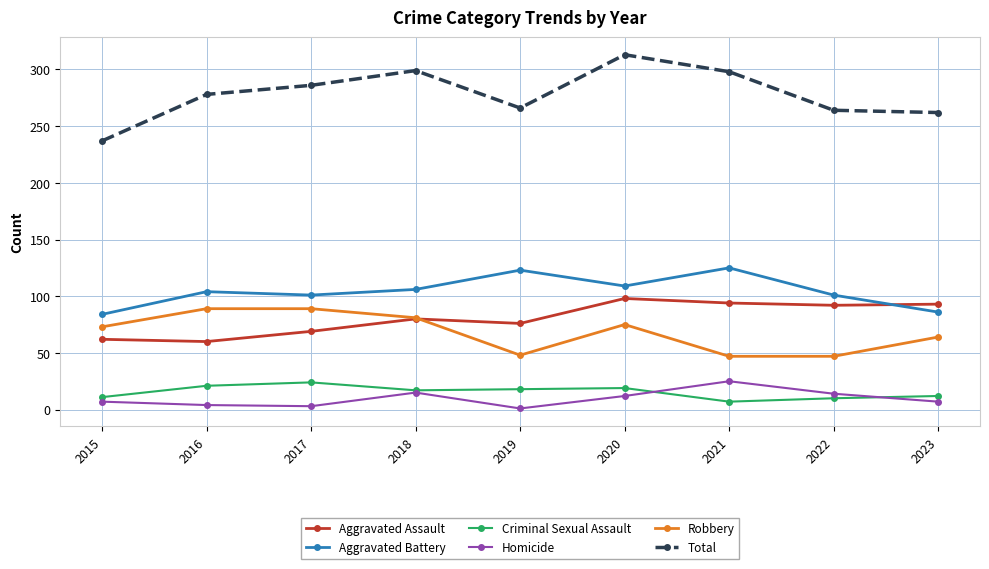

What is the average value of the Robbery series?

68